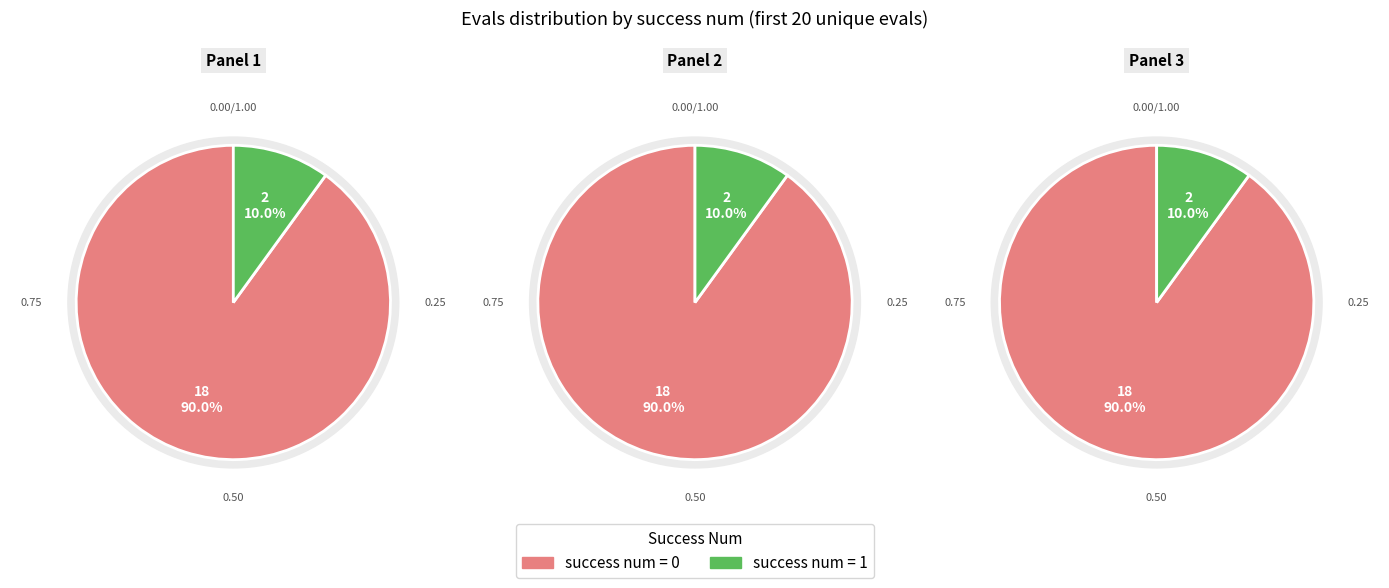

Is it true that 0 is 15% of the pie?

False